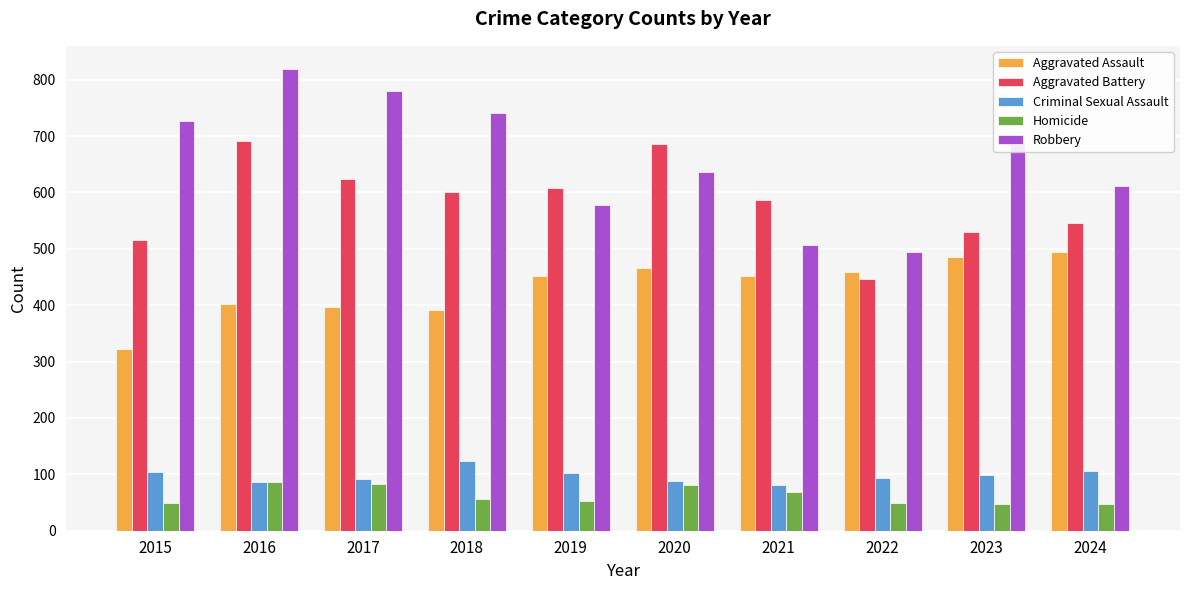

Is it true that Robbery equals 321 at 2023?

False